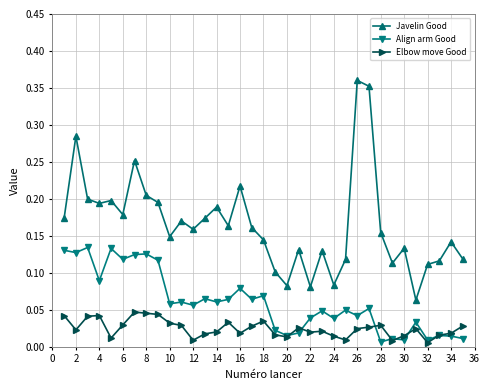

What are all the series names shown in the legend?

Javelin Good, Align arm Good, Elbow move Good